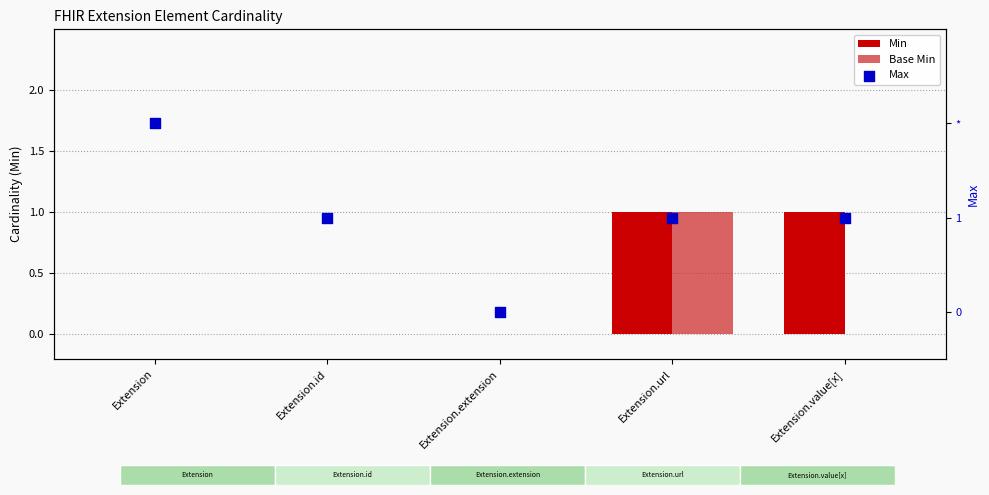

Which series has the largest Y range (max minus min)?

Max